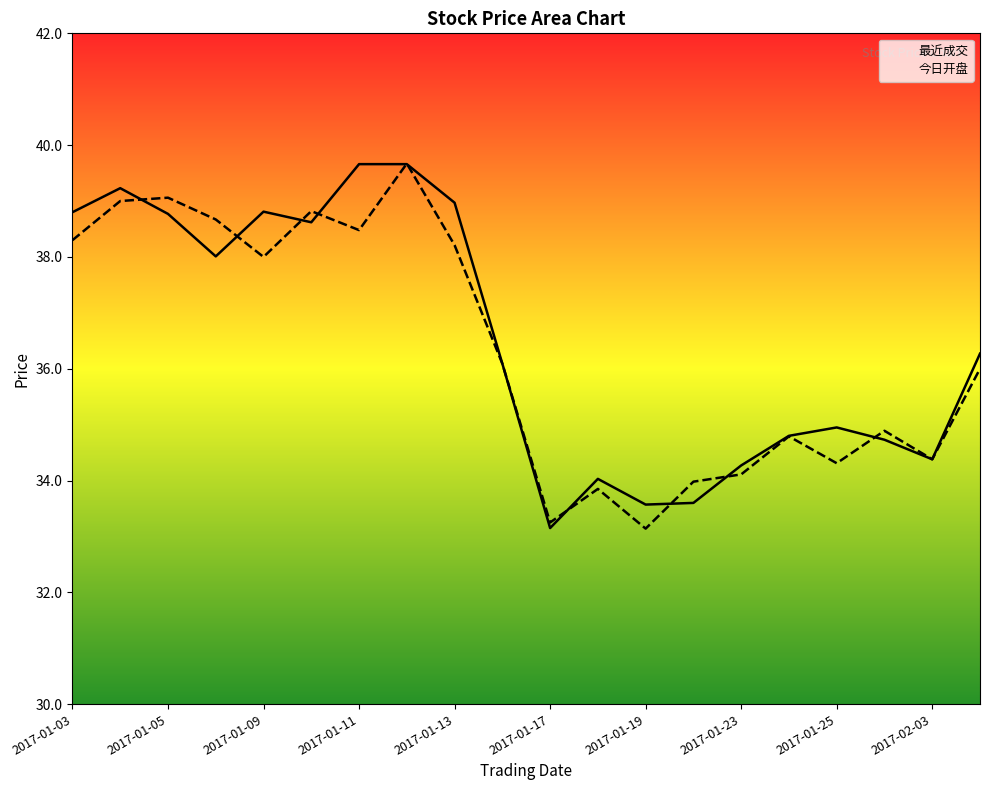

What position from the left is 2017-01-04?

2